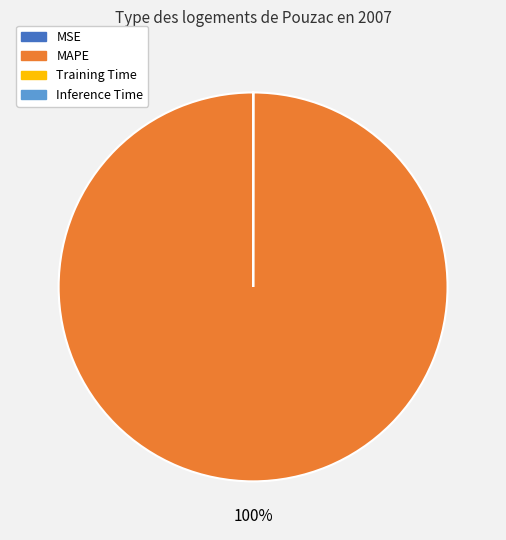

Is there any slice that represents more than half of the pie?

Yes